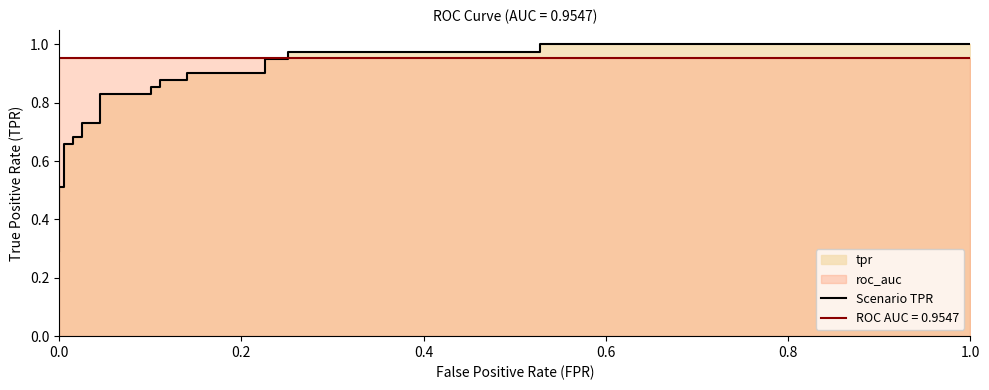

Does the chart have visible grid lines?

No